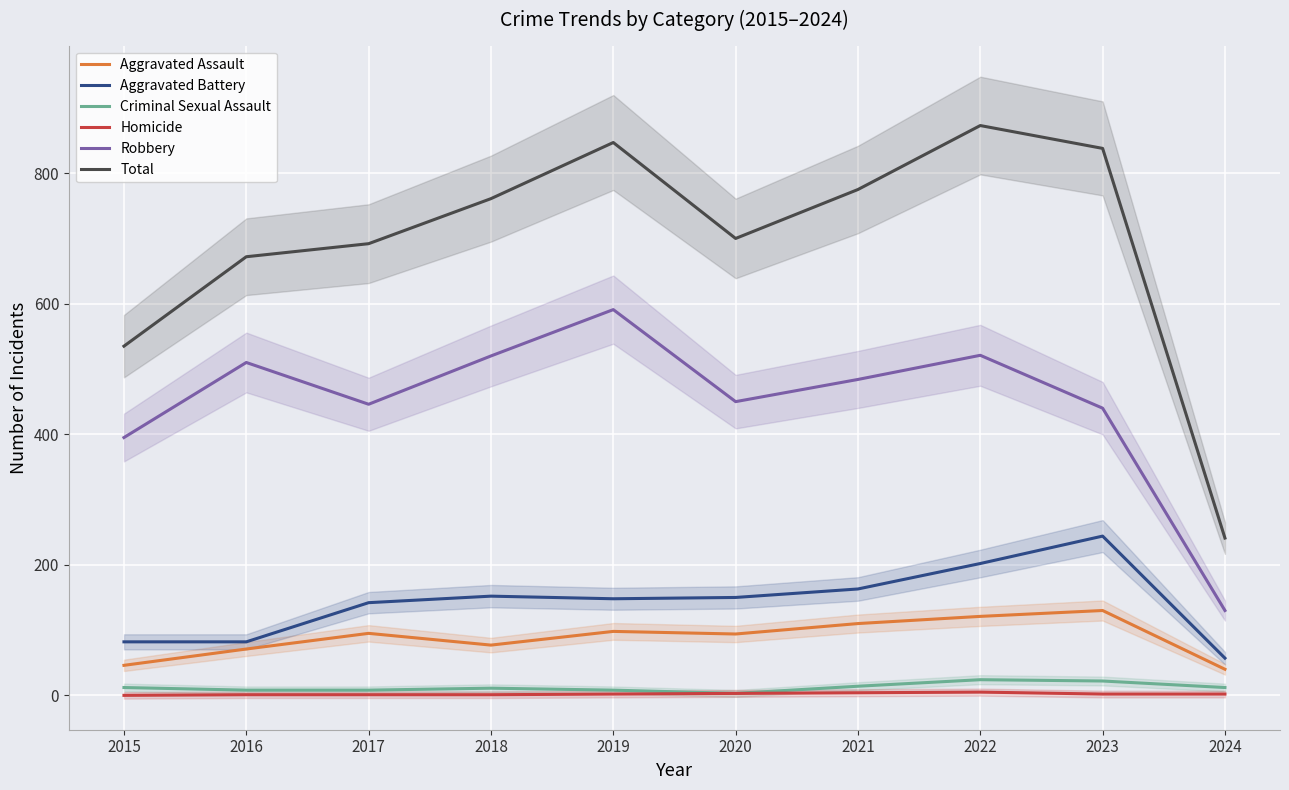

Rank the series by their maximum value, from lowest to highest.

Homicide, Criminal Sexual Assault, Aggravated Assault, Aggravated Battery, Robbery, Total